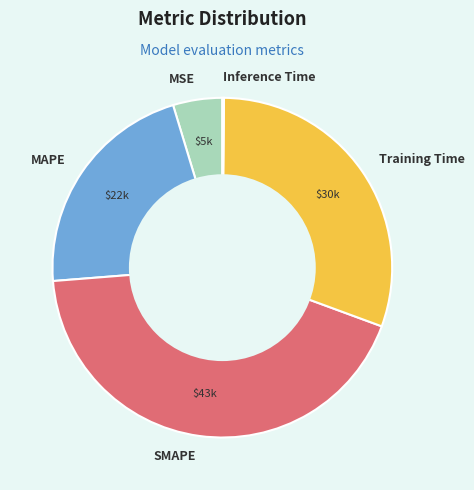

The SMAPE slice represents 43% of the pie. True or false?

True